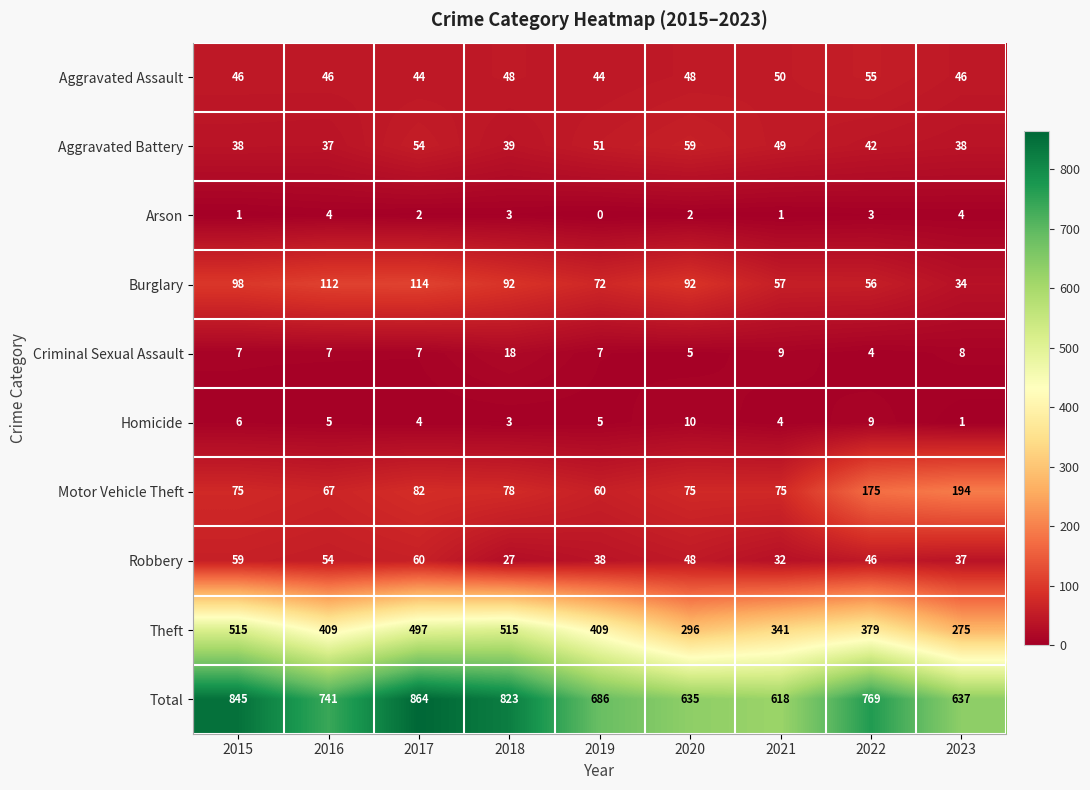

The Arson series shows 2 at 2015. True or false?

False